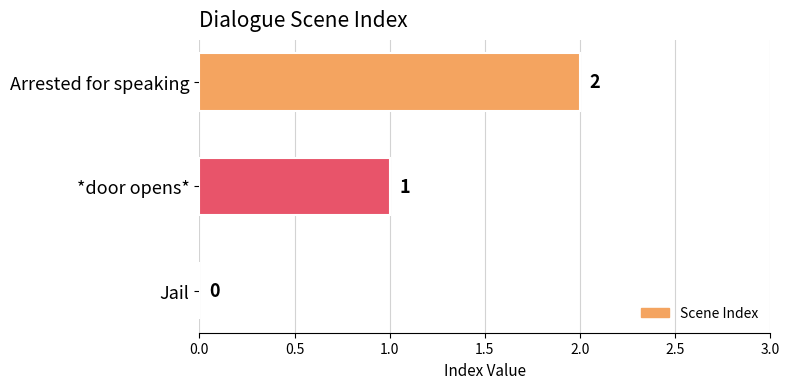

Is it true that the value at Arrested for speaking is 2?

True